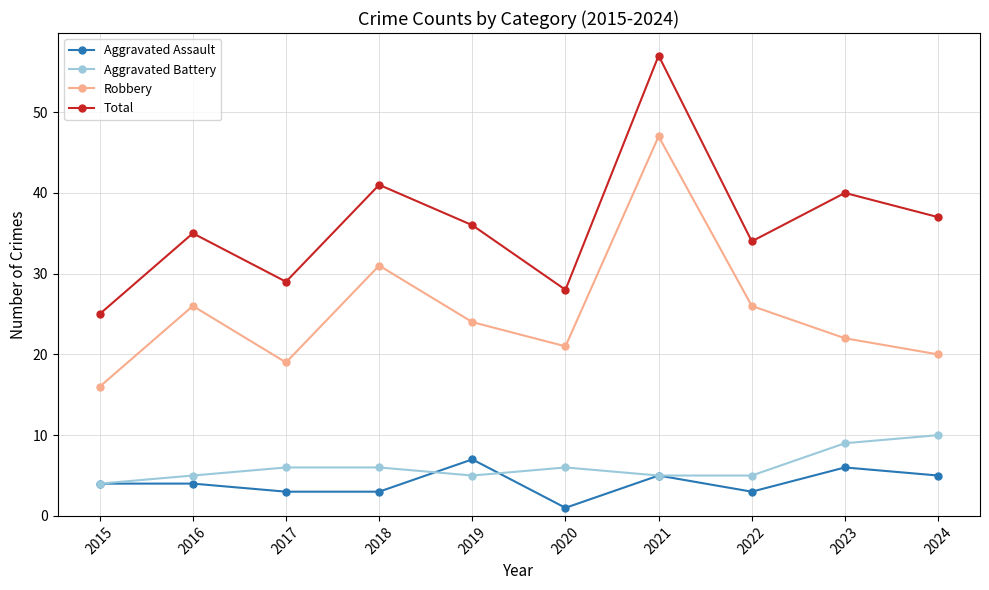

What is the value of the Aggravated Battery point at the 4th from the left?

6